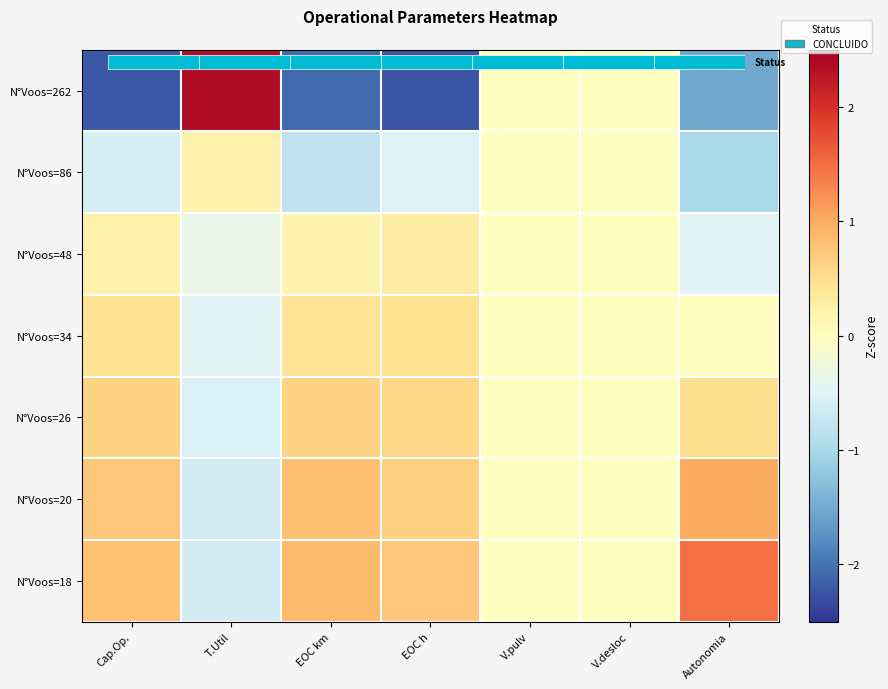

What is the sum of the N°Voos=48 values at EOC h and V.desloc?

0.3